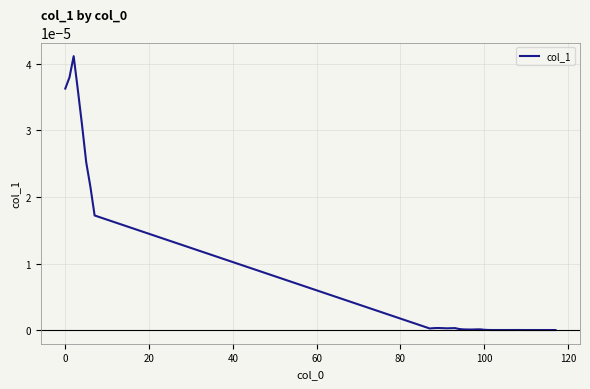

How many lines are shown in the chart?

1